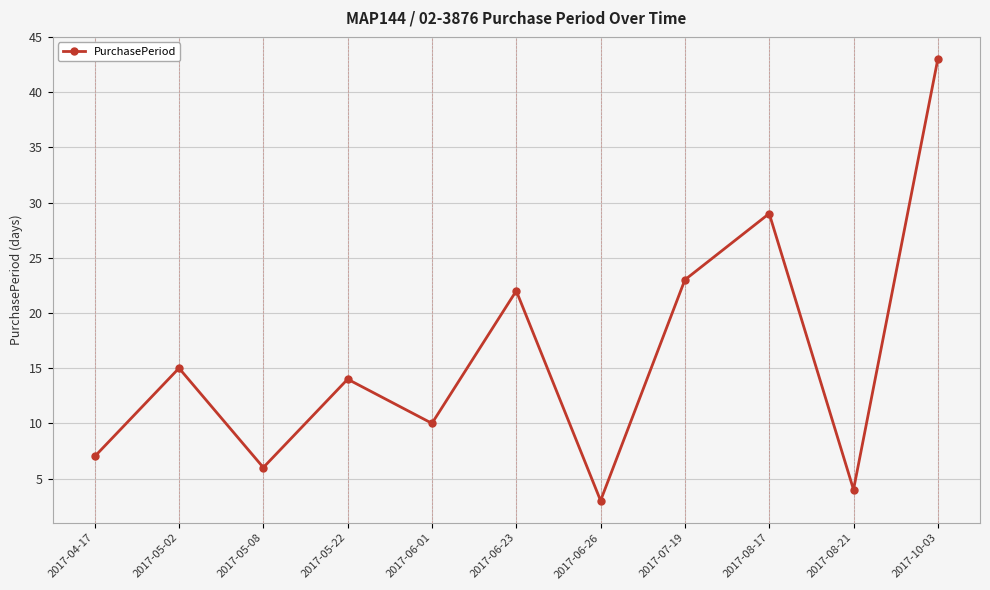

What value does the data have at 2017-06-23?

22